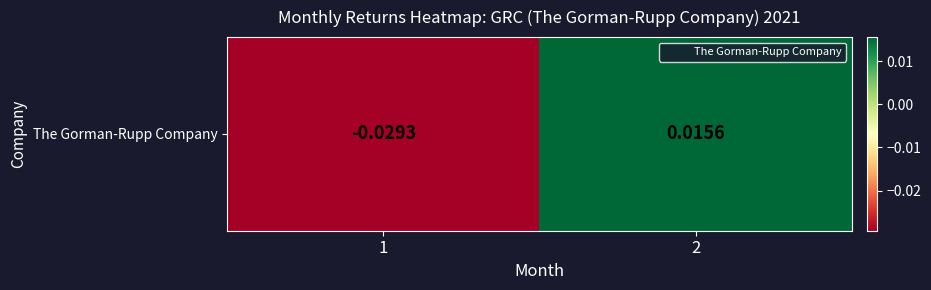

Rank the categories by value from lowest to highest.

1, 2